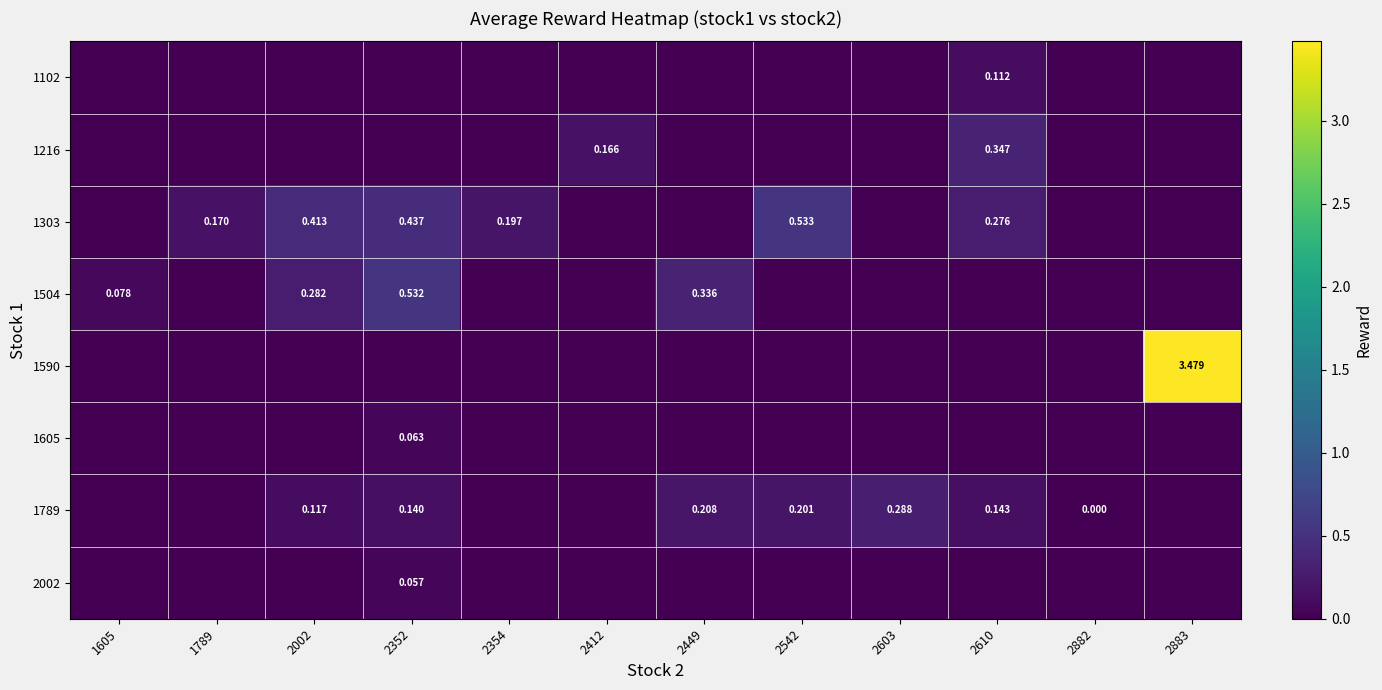

How many categories are shown in the chart?

12